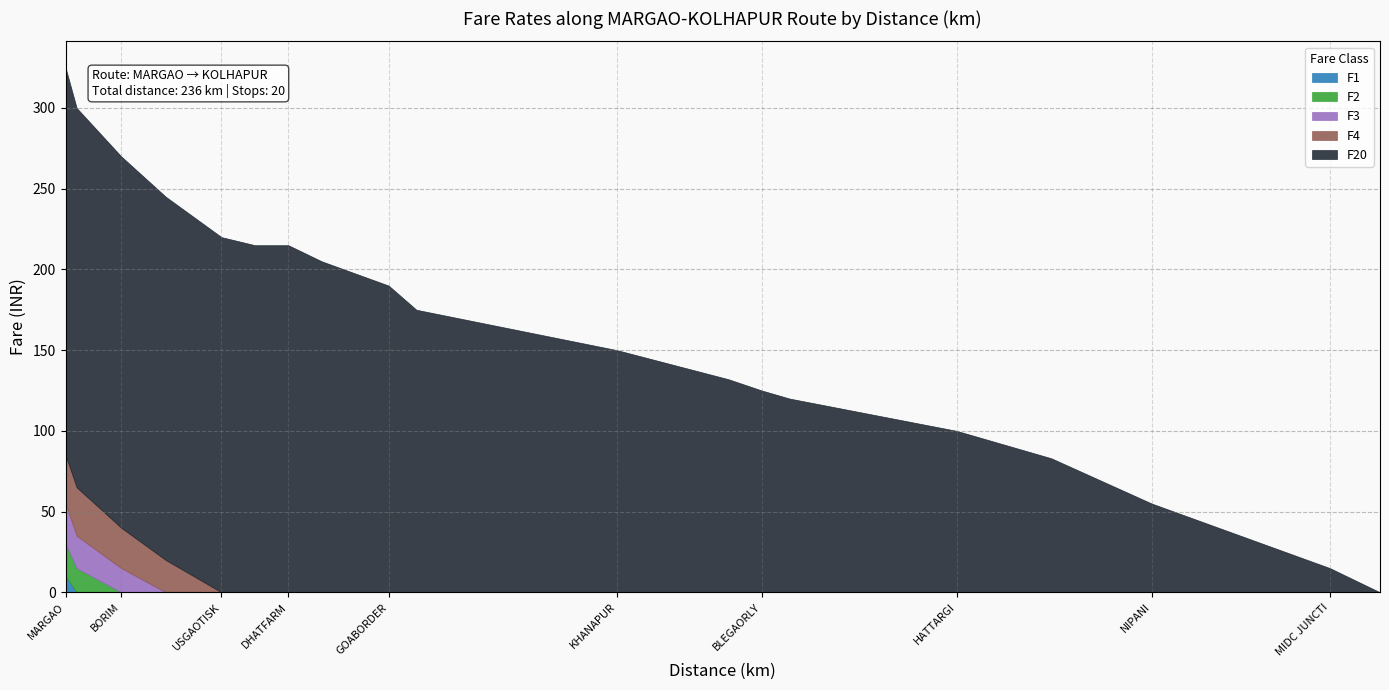

True or false: F2 and F1 cross at least once.

False